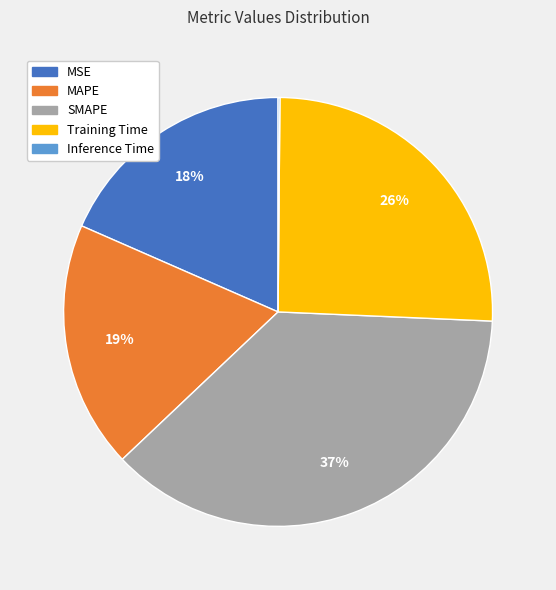

To the nearest percent, what is the average slice percentage?

20%